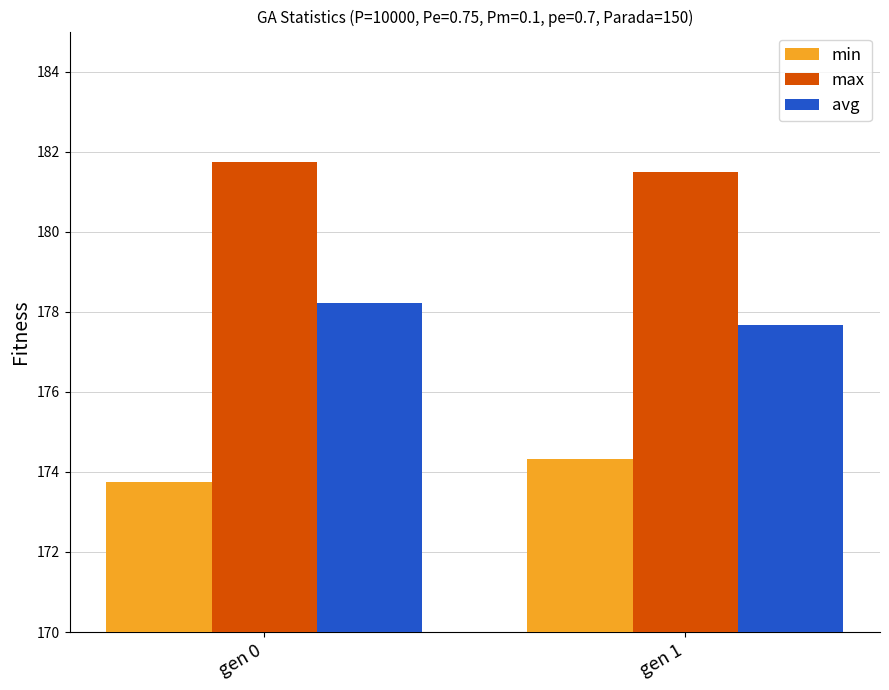

Where does the min series first go above 174?

gen 1